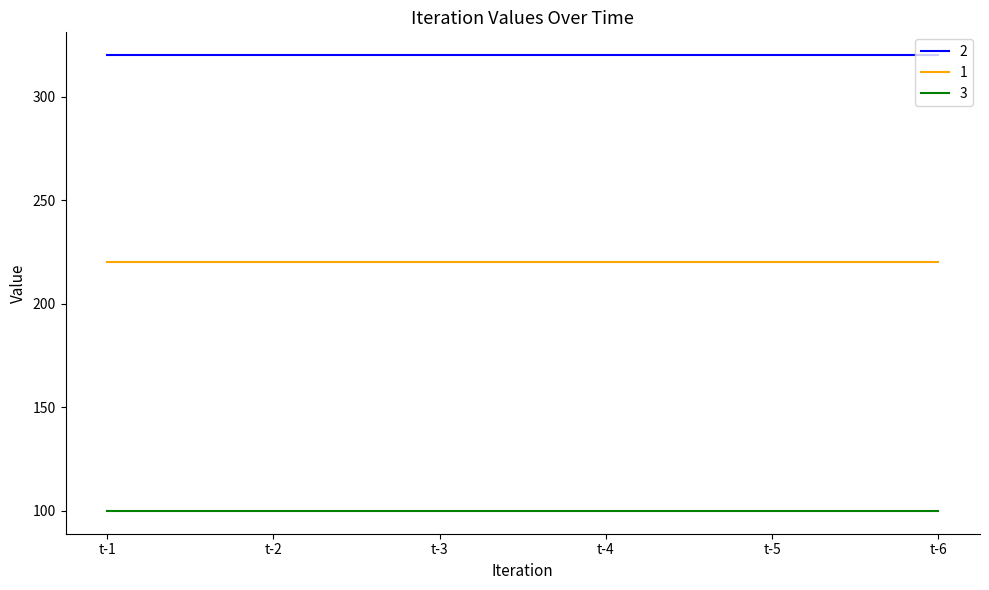

What is the difference between the highest and lowest values at t-1?

220